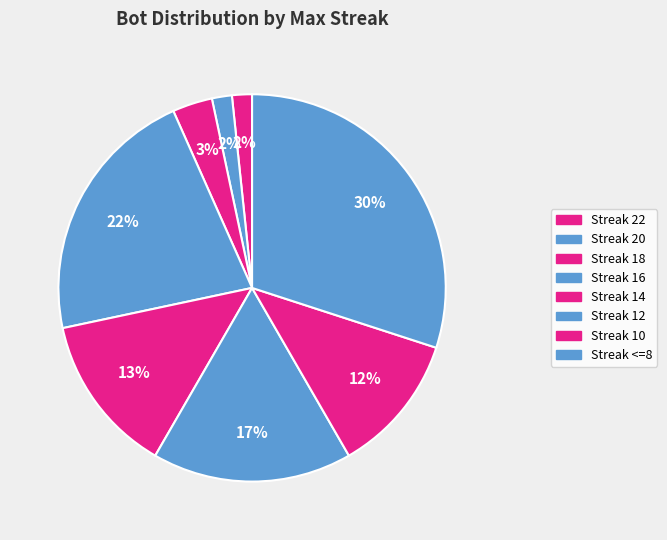

How many segments does this pie chart have?

8